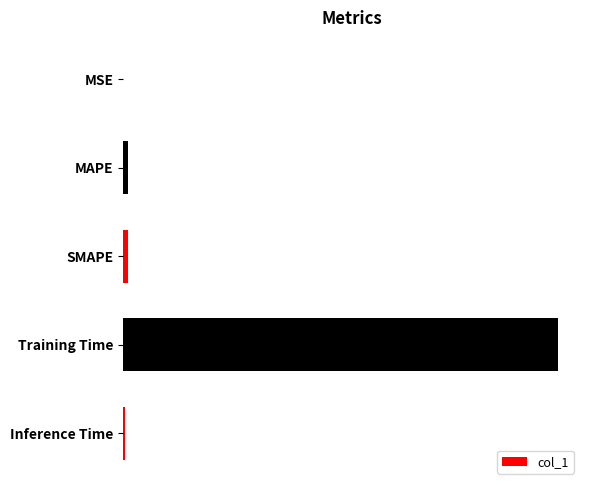

At which category does the chart reach its peak across all series?

Training Time